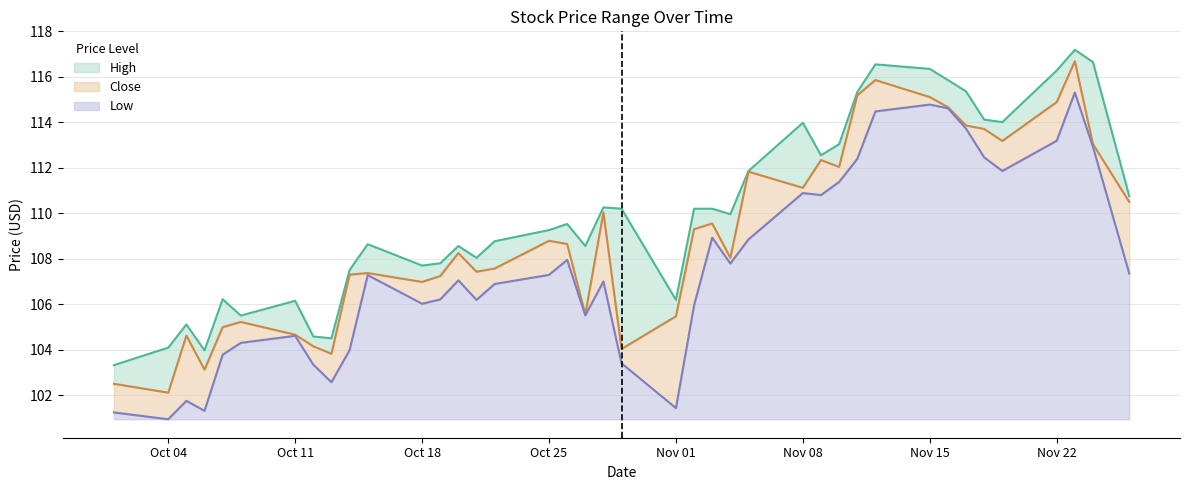

Does the chart display data point markers on the line(s)?

No